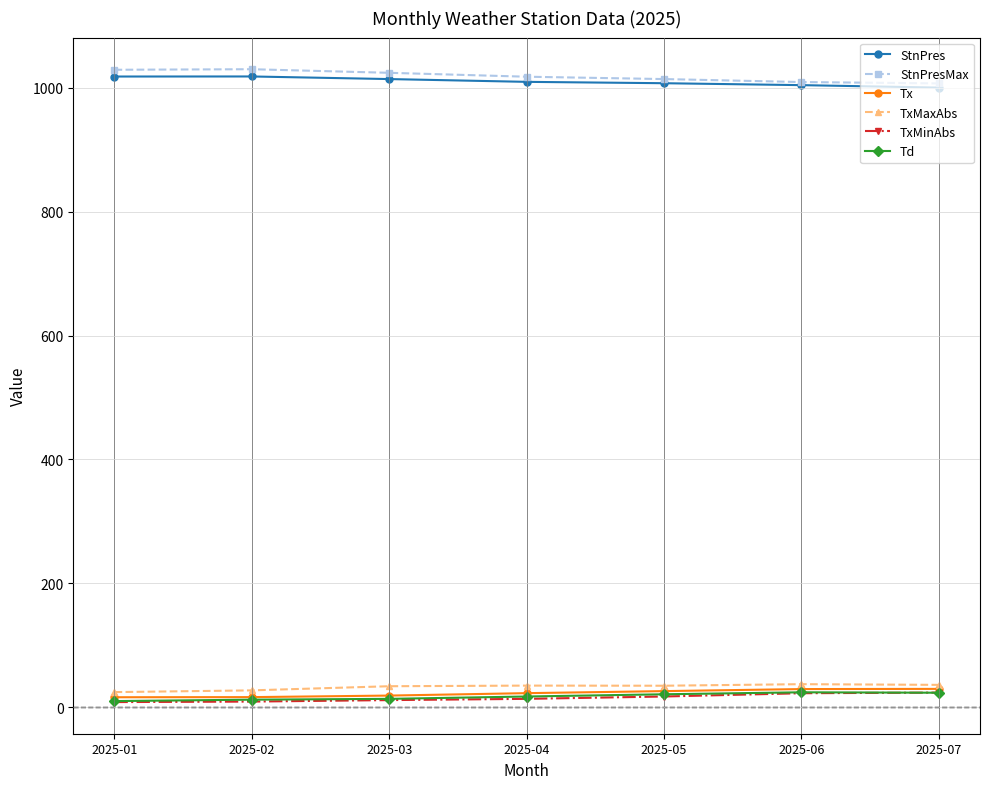

How many data points in TxMaxAbs are above 34?

4